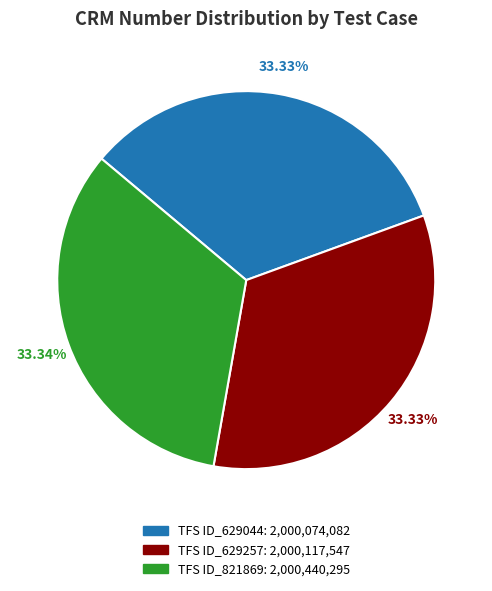

Does TFS ID_821869 represent more than half of the total?

No